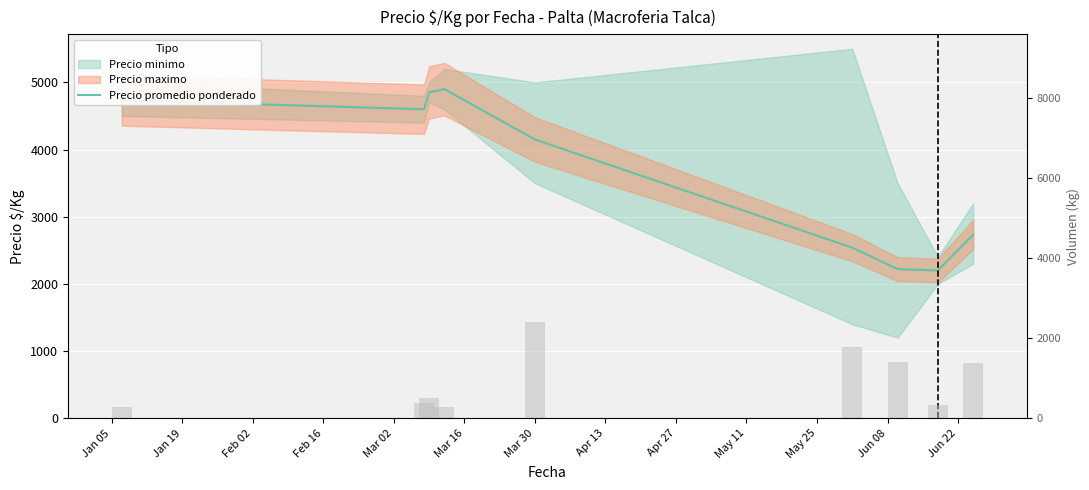

What is the maximum value shown in the chart?

4900.0